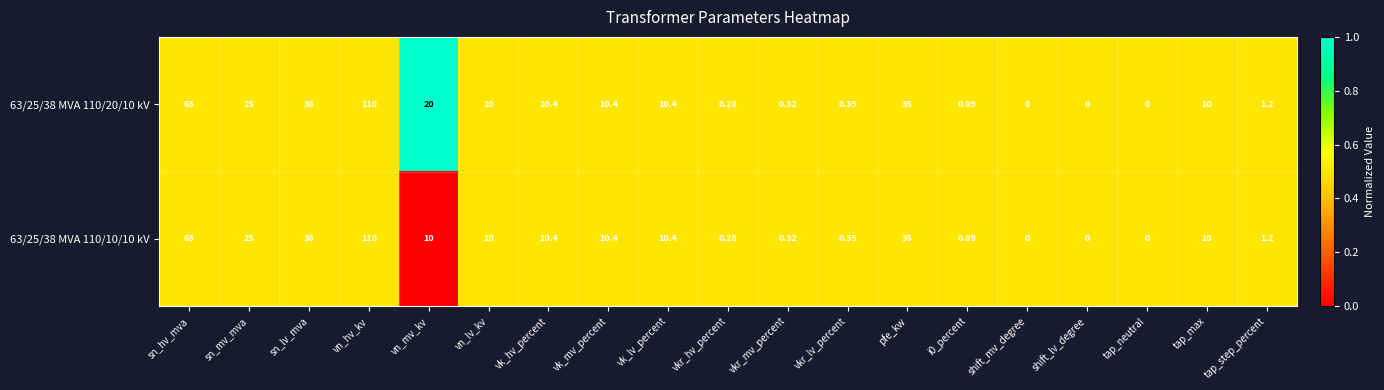

How many data points in 63/25/38 MVA 110/20/10 kV are less than 10?

8